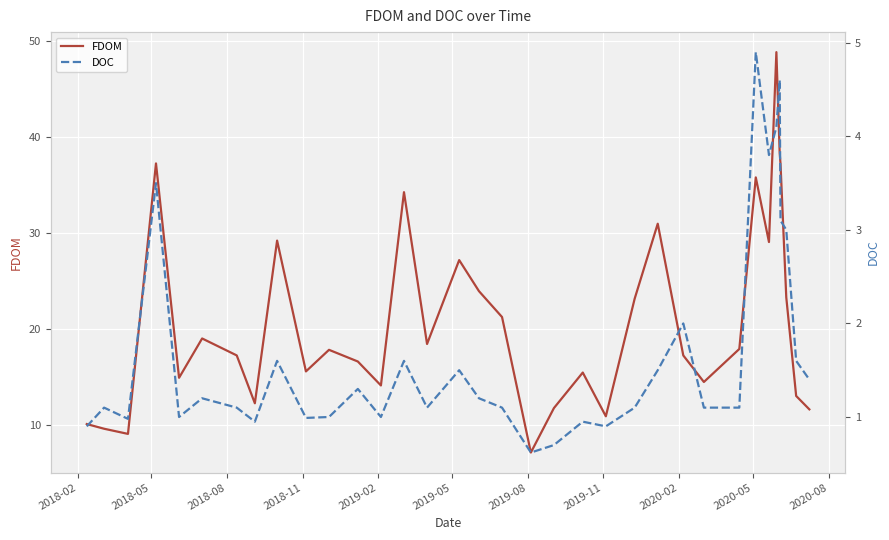

How many distinct data groups are displayed?

2